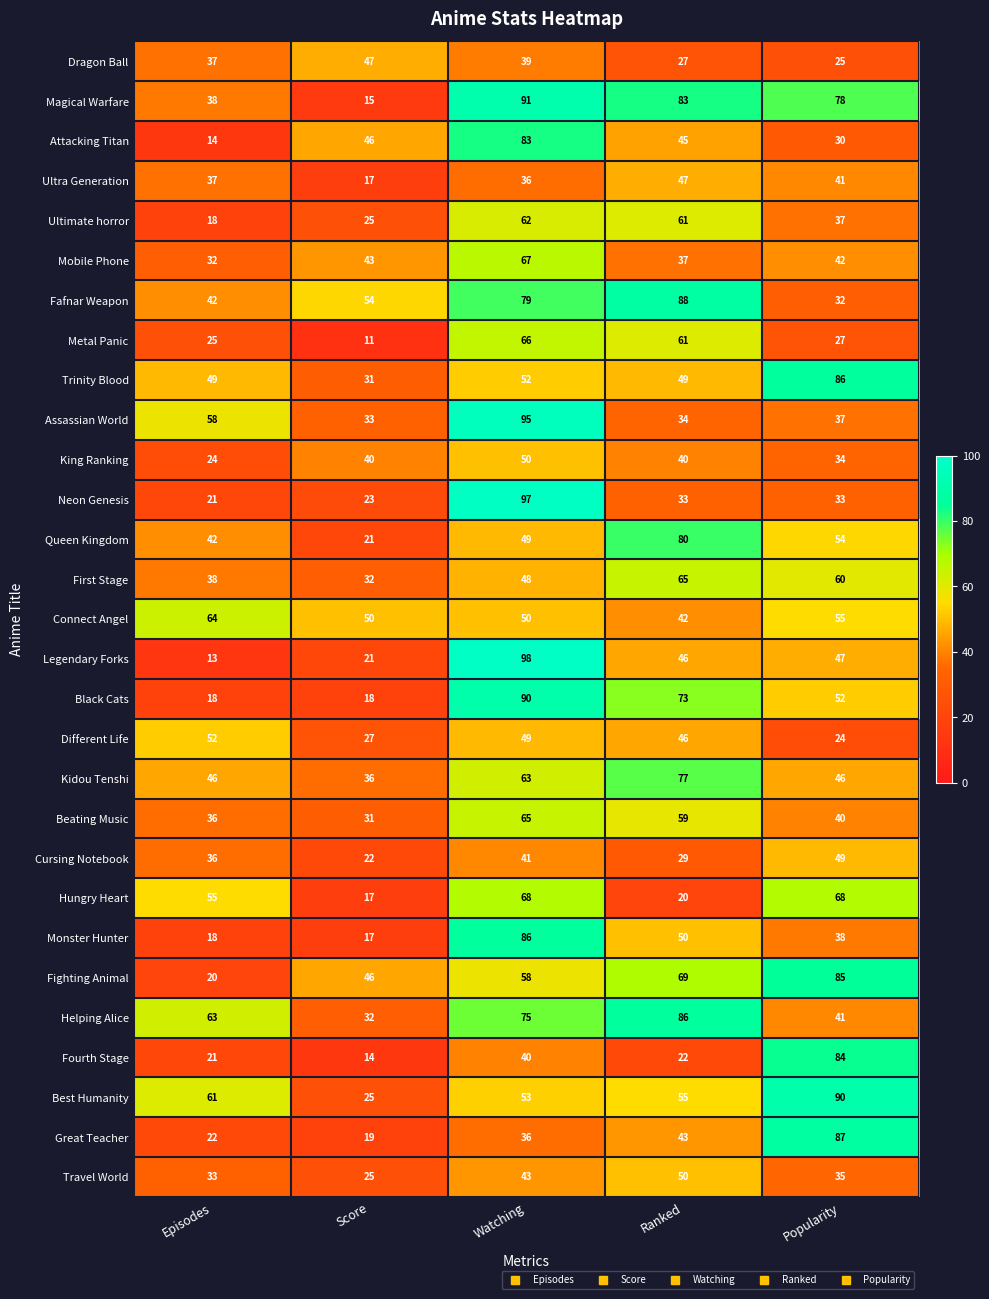

At which category does the chart reach its peak across all series?

Watching